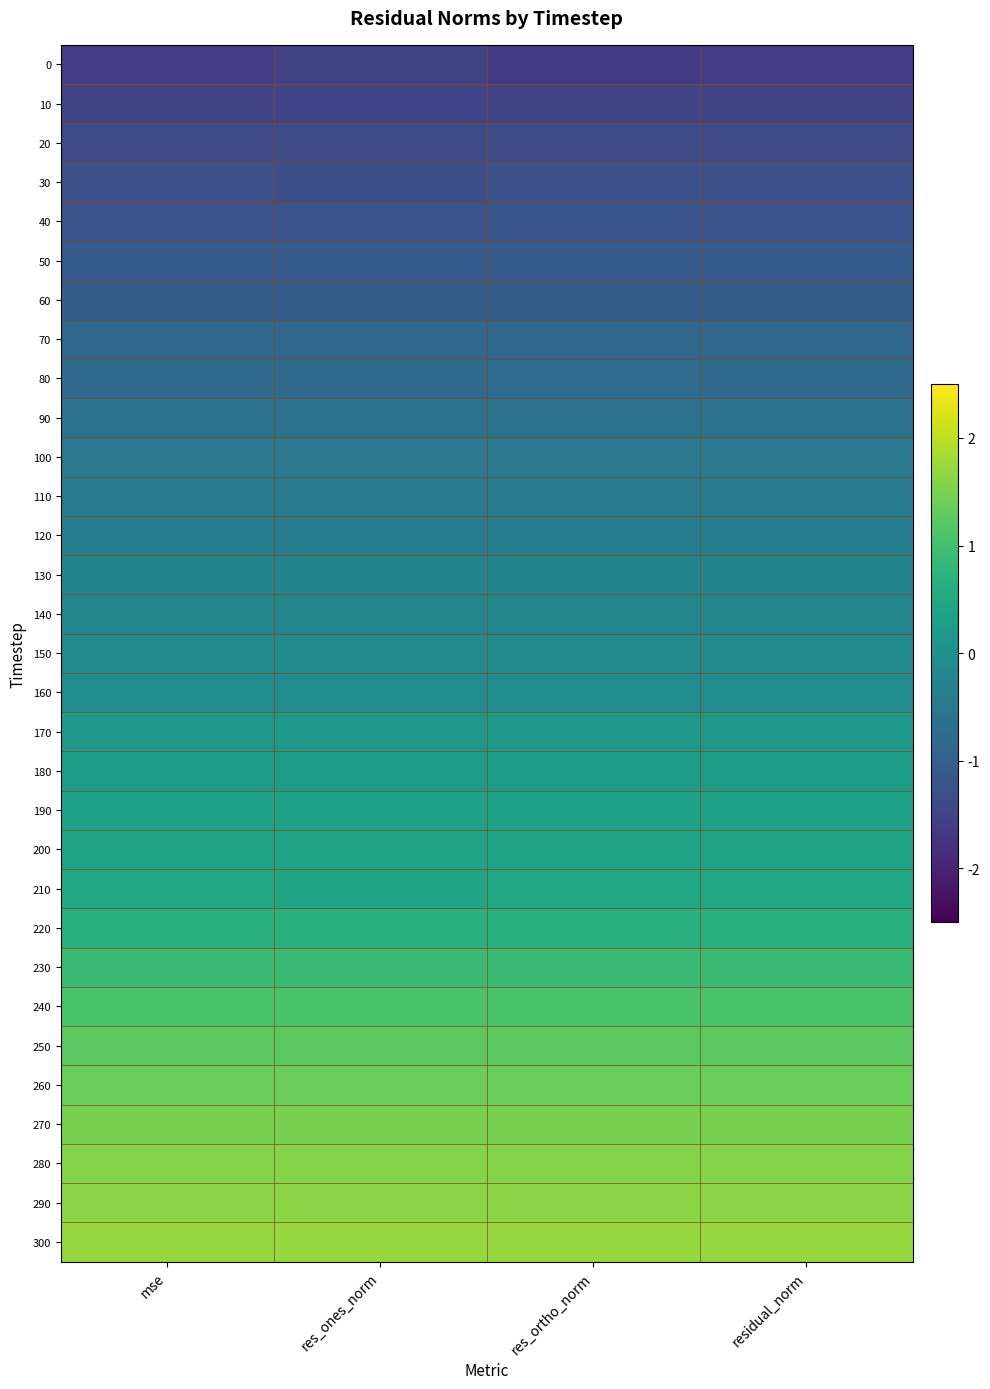

At which category does the chart reach its peak across all series?

res_ones_norm